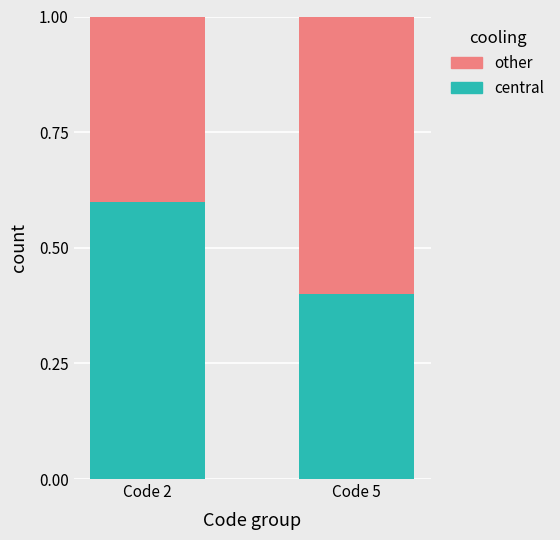

Rank the categories by central value from lowest to highest.

Code 5, Code 2